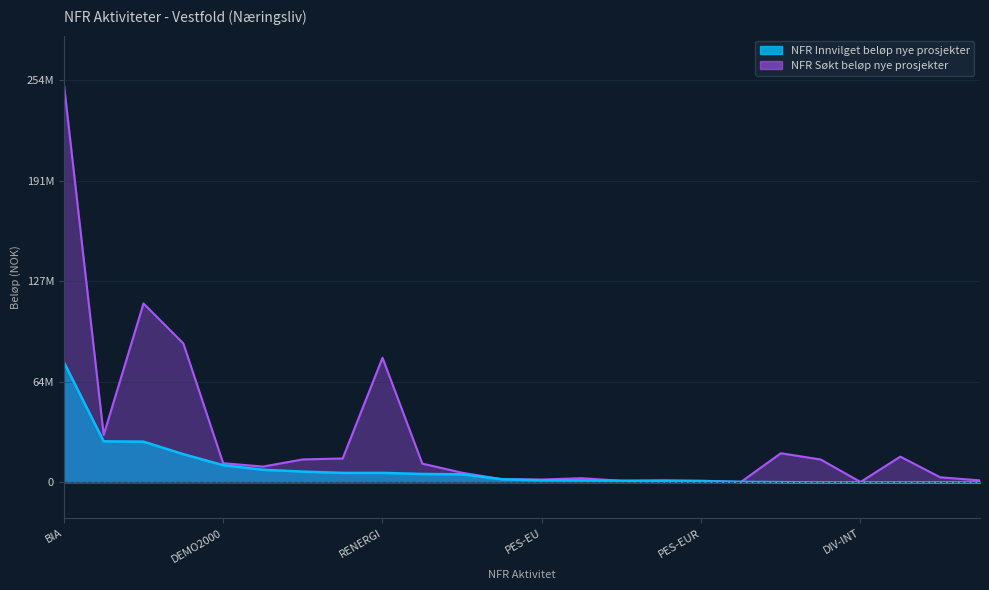

What are all the series names shown in the legend?

NFR Innvilget beløp nye prosjekter, NFR Søkt beløp nye prosjekter